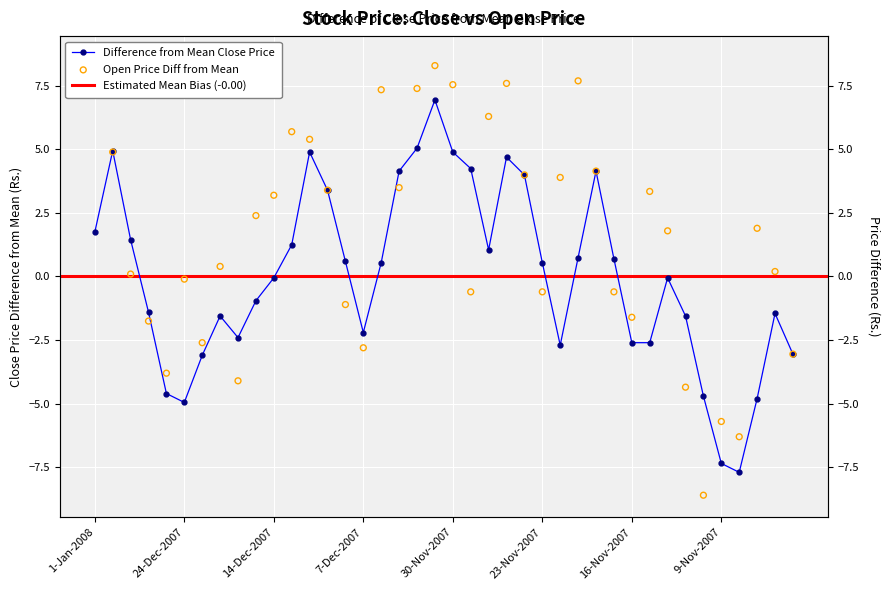

What is the total value across all series at 11?

6.9